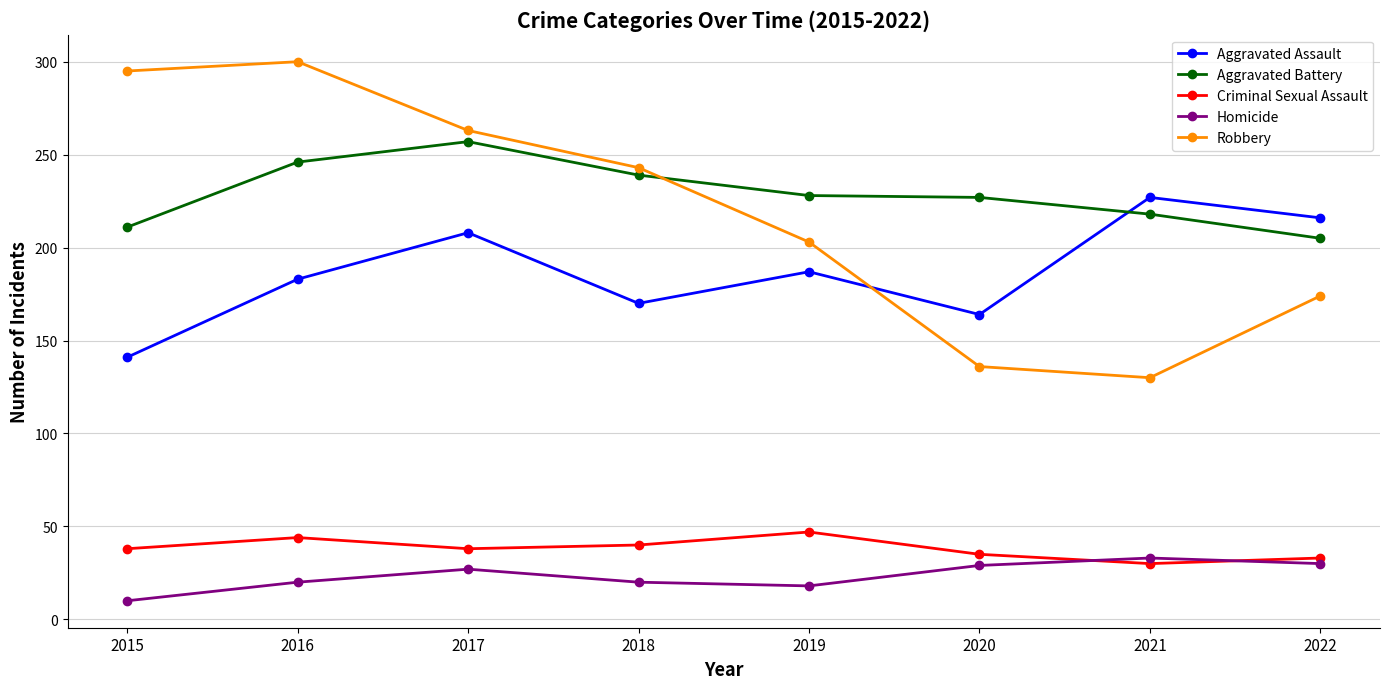

What is the sum of the Aggravated Battery values at 2021 and 2016?

464